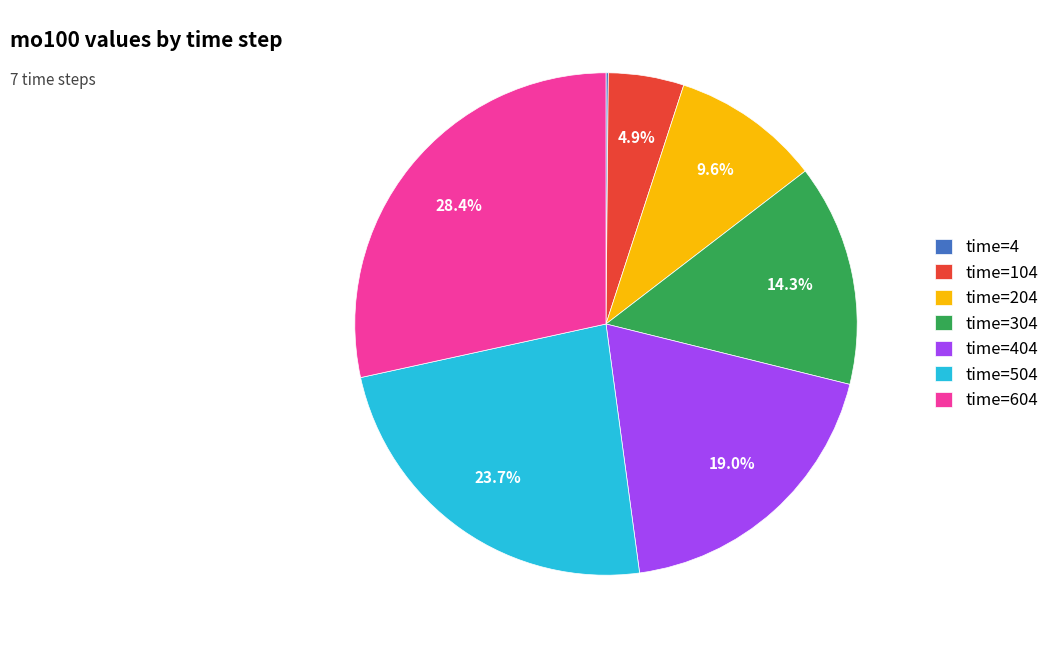

Which slice is the largest?

time=604